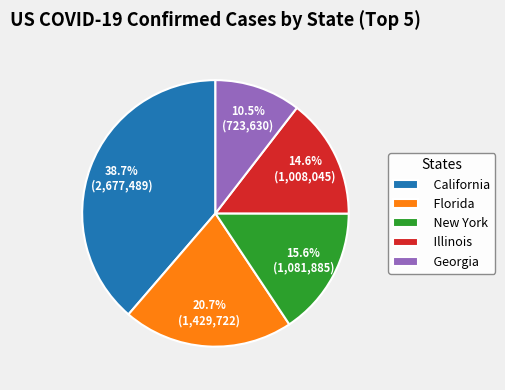

Is there a majority slice in this chart?

No